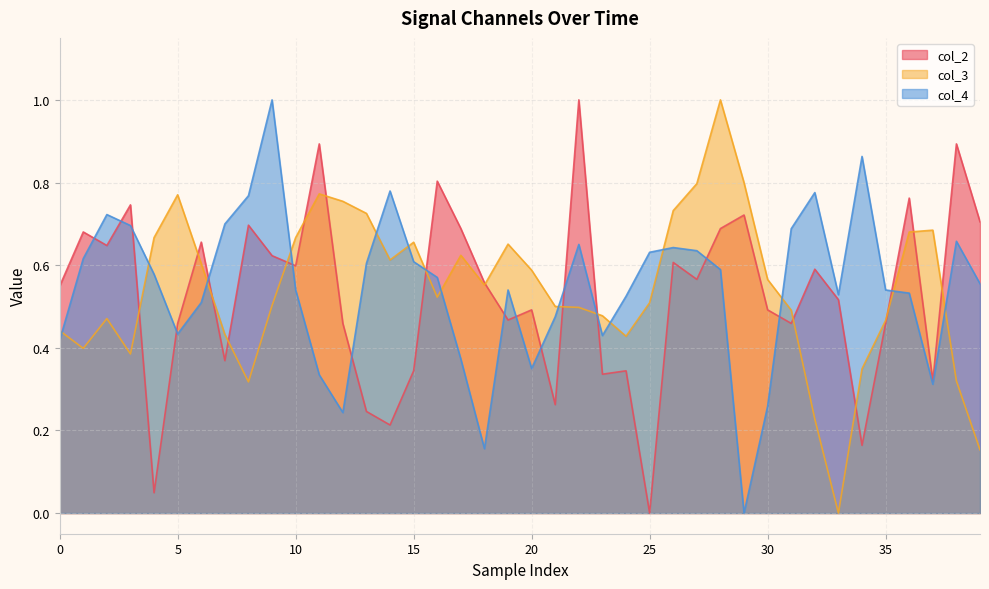

How many lines are shown in the chart?

3